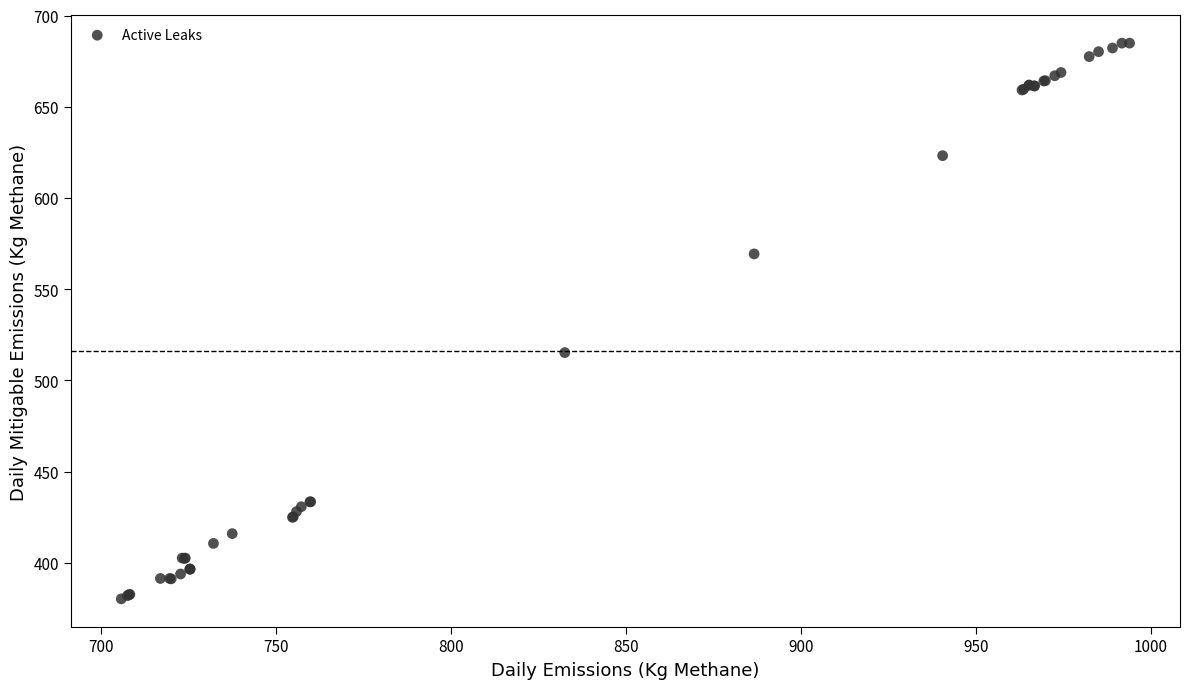

What Y value in the scatter plot is closest to 532?

515.3